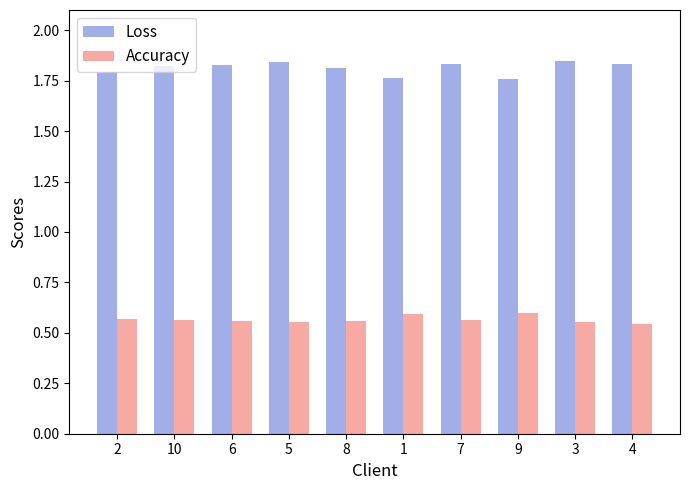

Is the value of Accuracy at 1 greater than the value of Loss at 9?

No